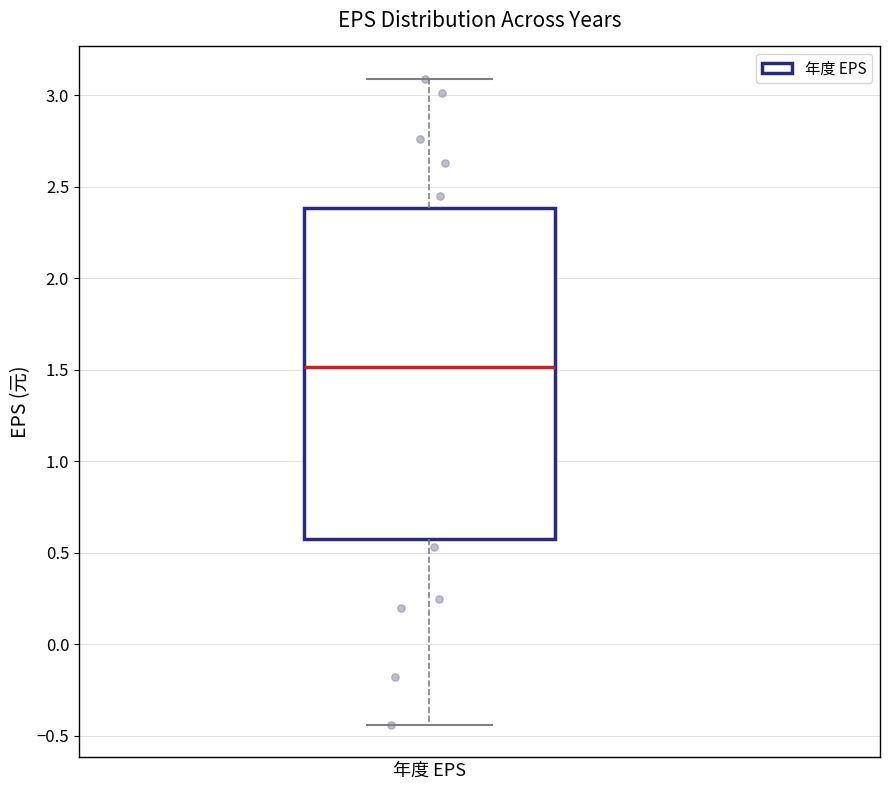

Transcribe this box plot: give where the median line is, the range the box spans, and where the two whiskers end, as read against the y-axis. The values are not printed on the chart, so give them approximately, as read against the axis.

median 1.50, box 0.60 to 2.40, whiskers -0.45 to 3.10